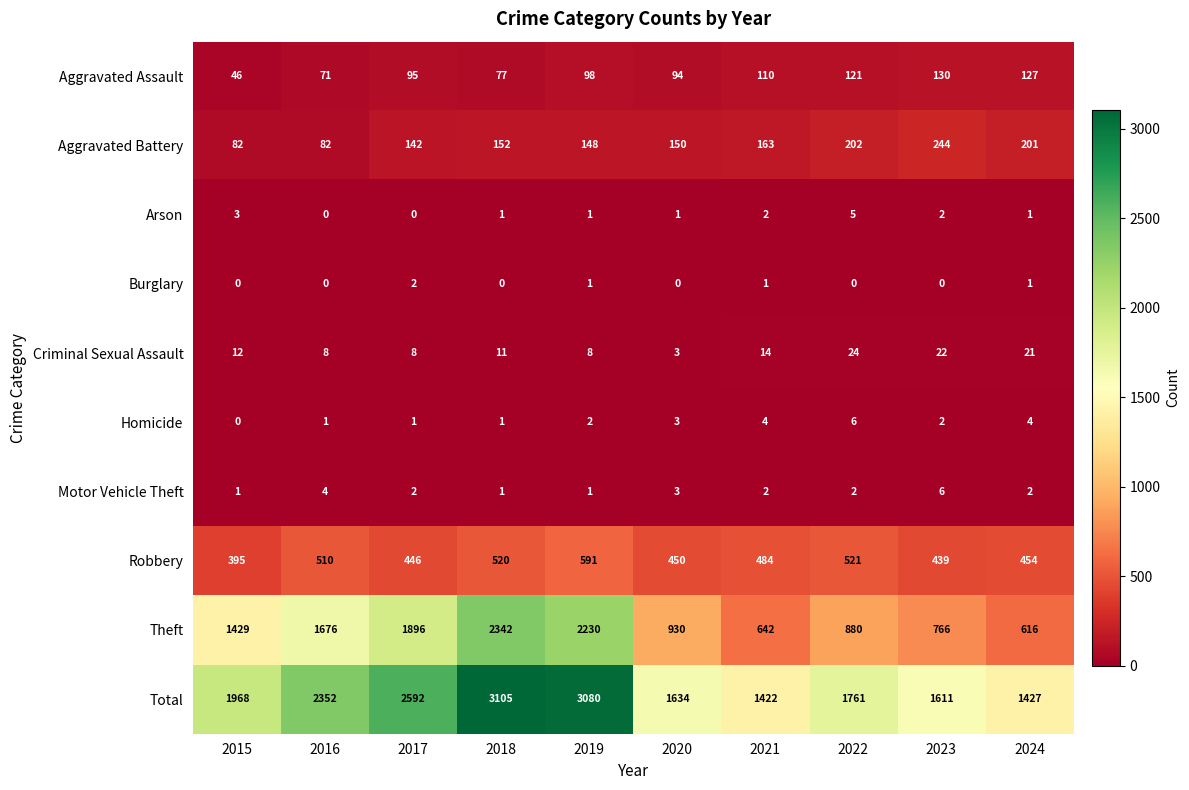

Which series has the widest spread of values?

Theft